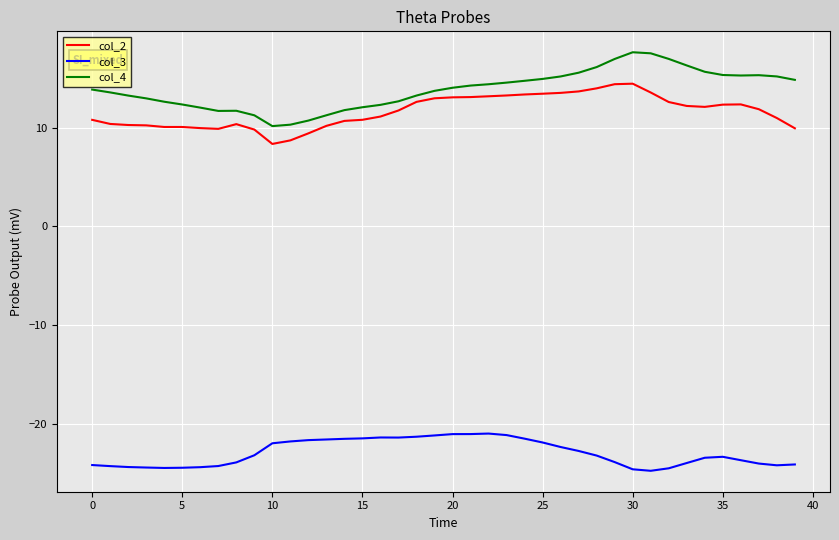

List the series in order of their peak value, lowest first.

col_3, col_2, col_4